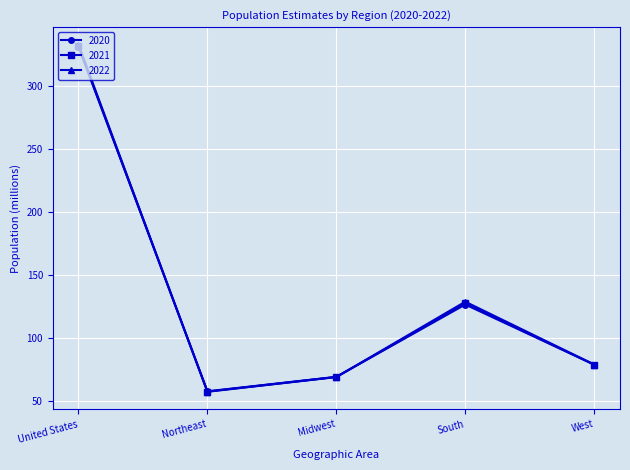

How many intersections are there between 2020 and 2022?

2